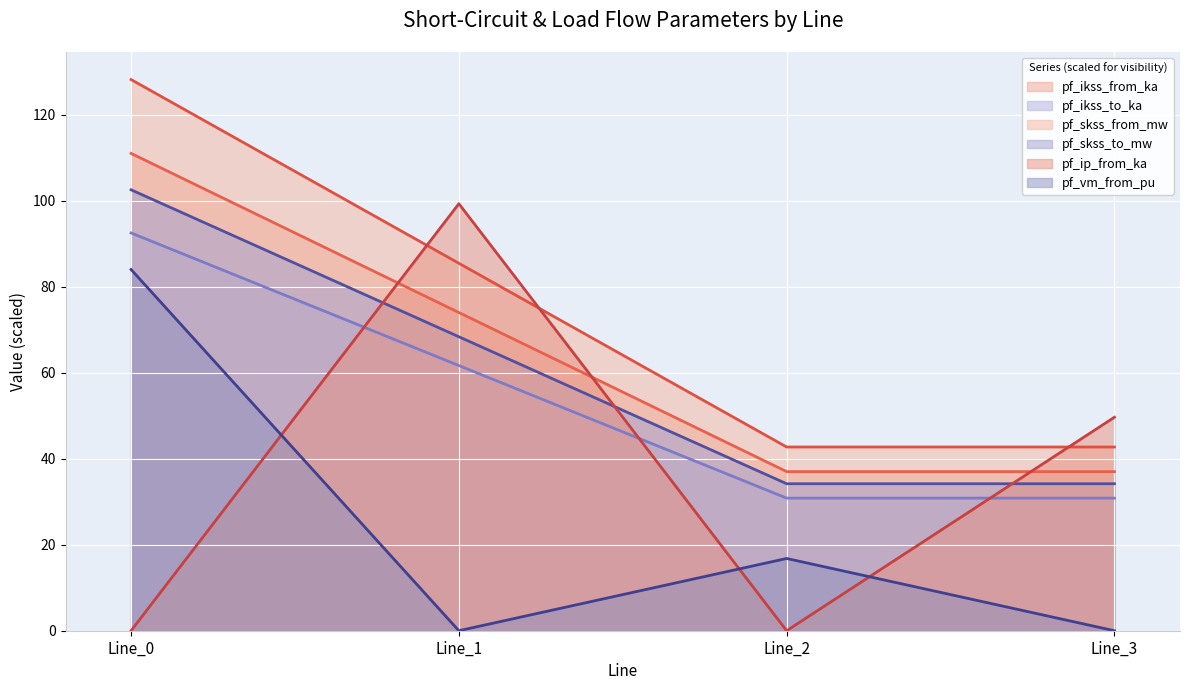

Reading left to right, list all the values displayed in this chart.

pf_ikss_from_ka: Line_0=111.0	Line_1=74.0	Line_2=37.0	Line_3=37.0
pf_ikss_to_ka: Line_0=92.5	Line_1=61.7	Line_2=30.8	Line_3=30.8
pf_skss_from_mw: Line_0=128.2	Line_1=85.4	Line_2=42.7	Line_3=42.7
pf_skss_to_mw: Line_0=102.5	Line_1=68.4	Line_2=34.2	Line_3=34.2
pf_ip_from_ka: Line_0=0.0	Line_1=99.3	Line_2=0.0	Line_3=49.6
pf_vm_from_pu: Line_0=84.0	Line_1=0.0	Line_2=16.8	Line_3=0.0